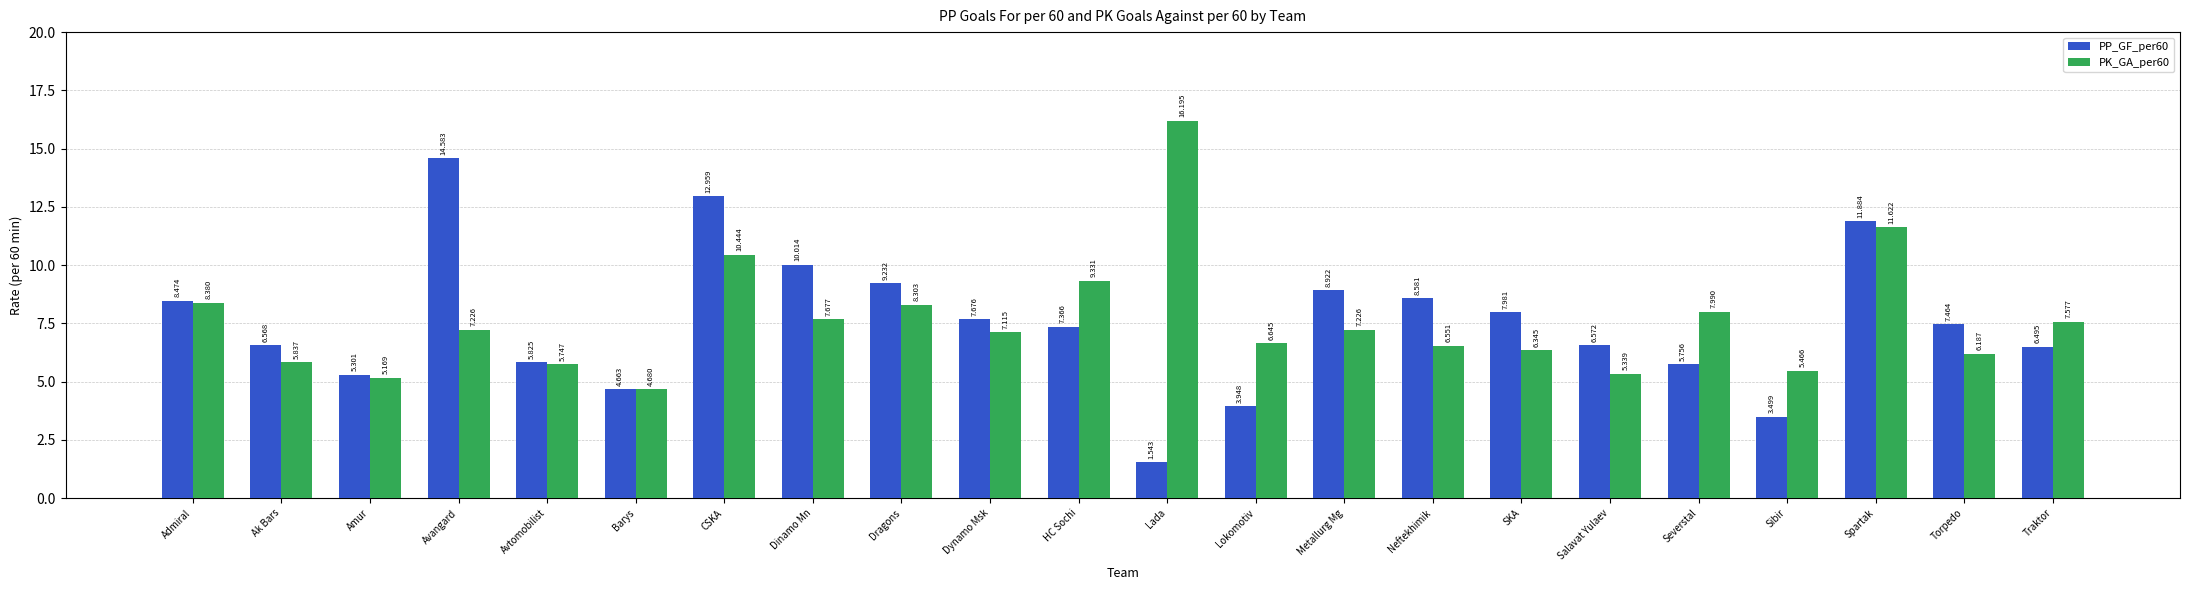

What are all the series names shown in the legend?

PP_GF_per60, PK_GA_per60